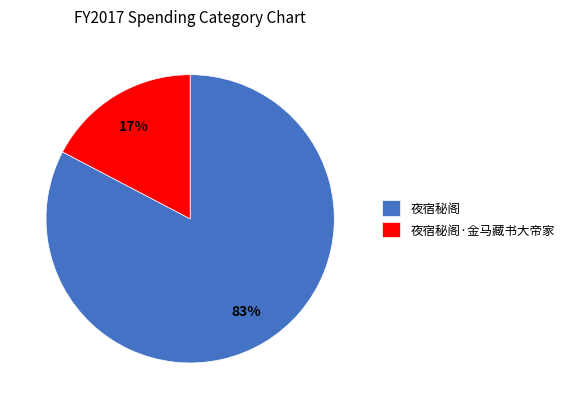

Which has a higher value, 夜宿秘阁·金马藏书大帝家 or 夜宿秘阁?

夜宿秘阁